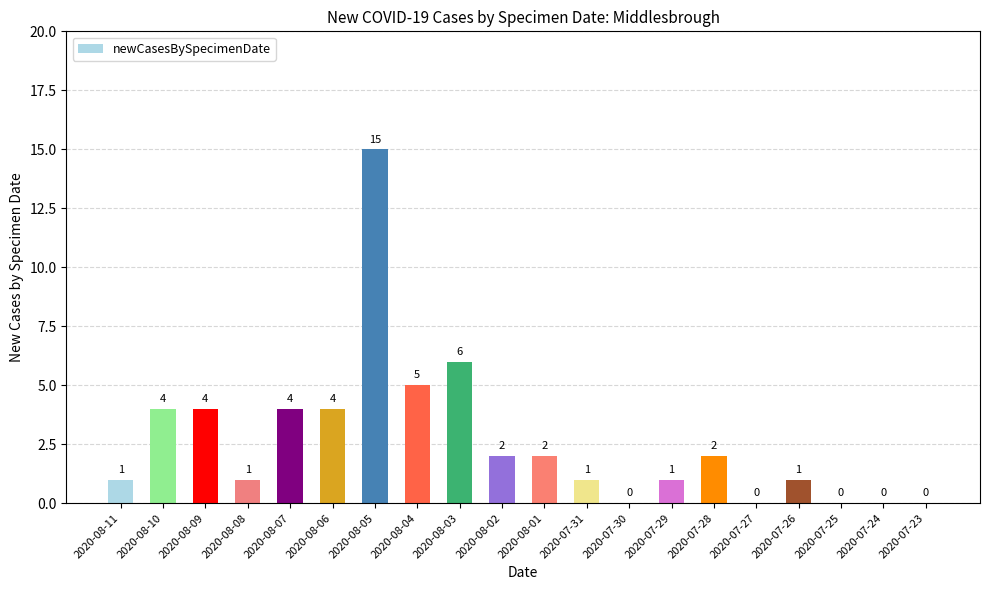

Which category has the highest value across all series?

2020-08-05